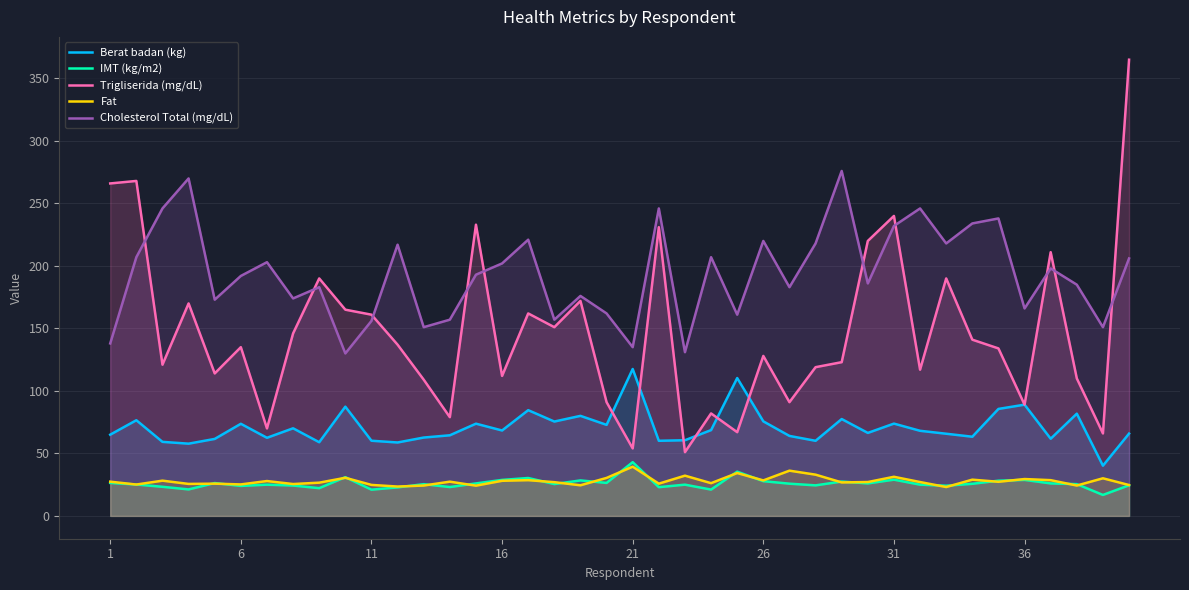

Which series has the largest total across all categories?

Cholesterol Total (mg/dL)